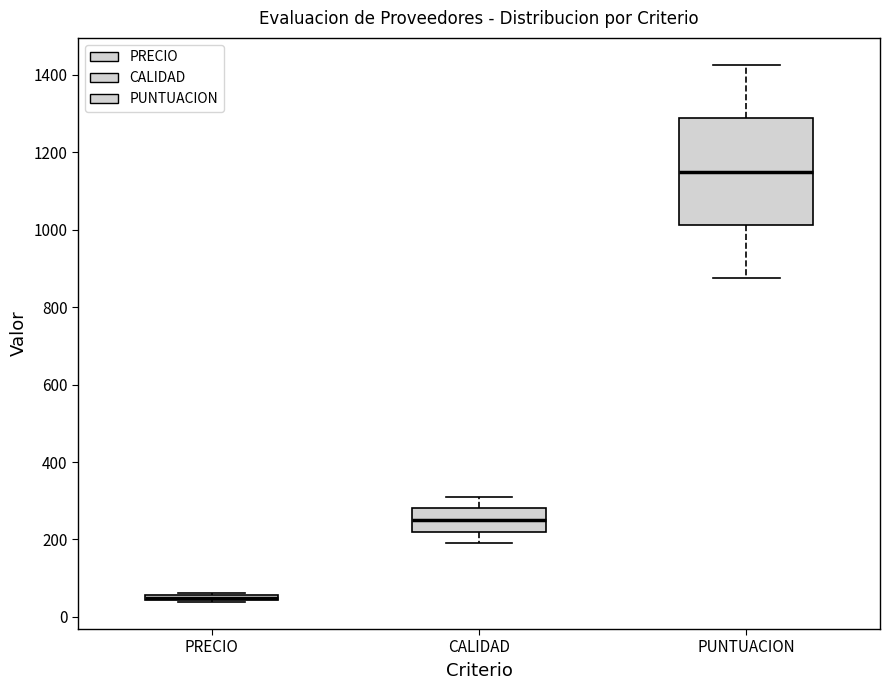

Comparing the boxes themselves (not the whiskers), which one is the tallest?

PUNTUACION